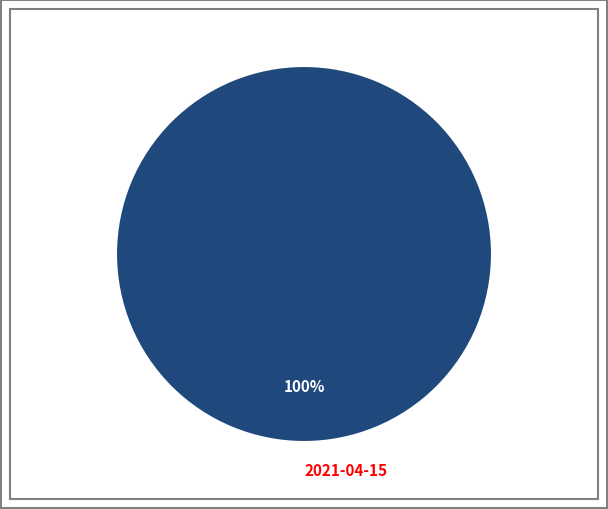

How many slices are in this pie chart?

1